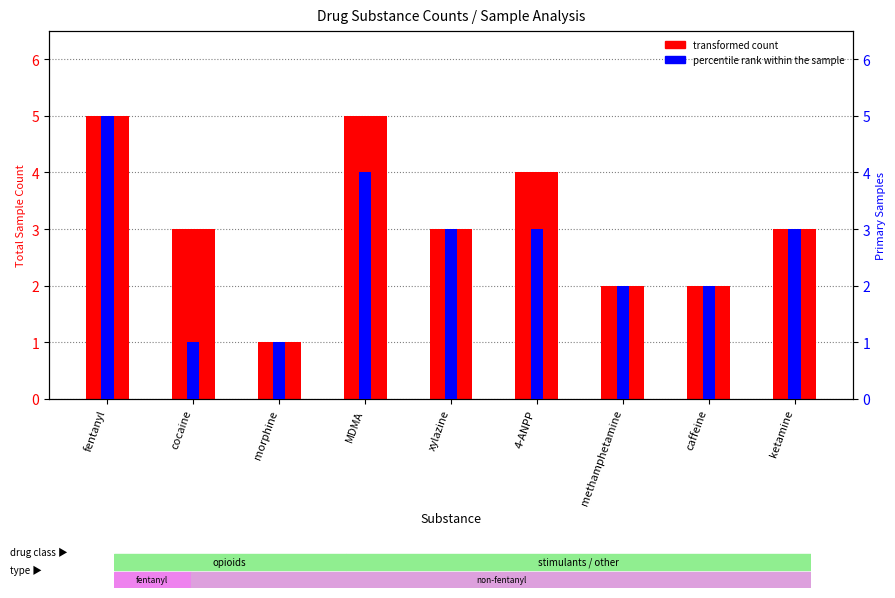

Between cocaine and methamphetamine, which series saw the biggest shift?

transformed count